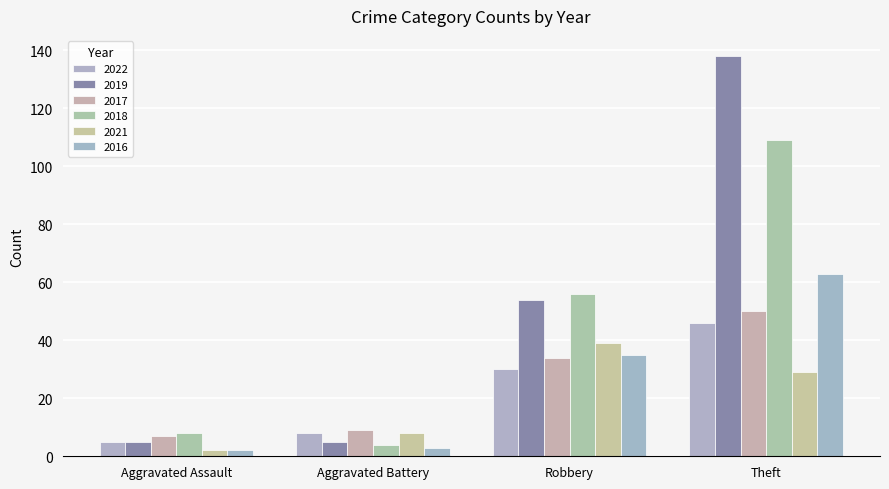

How many groups of bars are there?

4